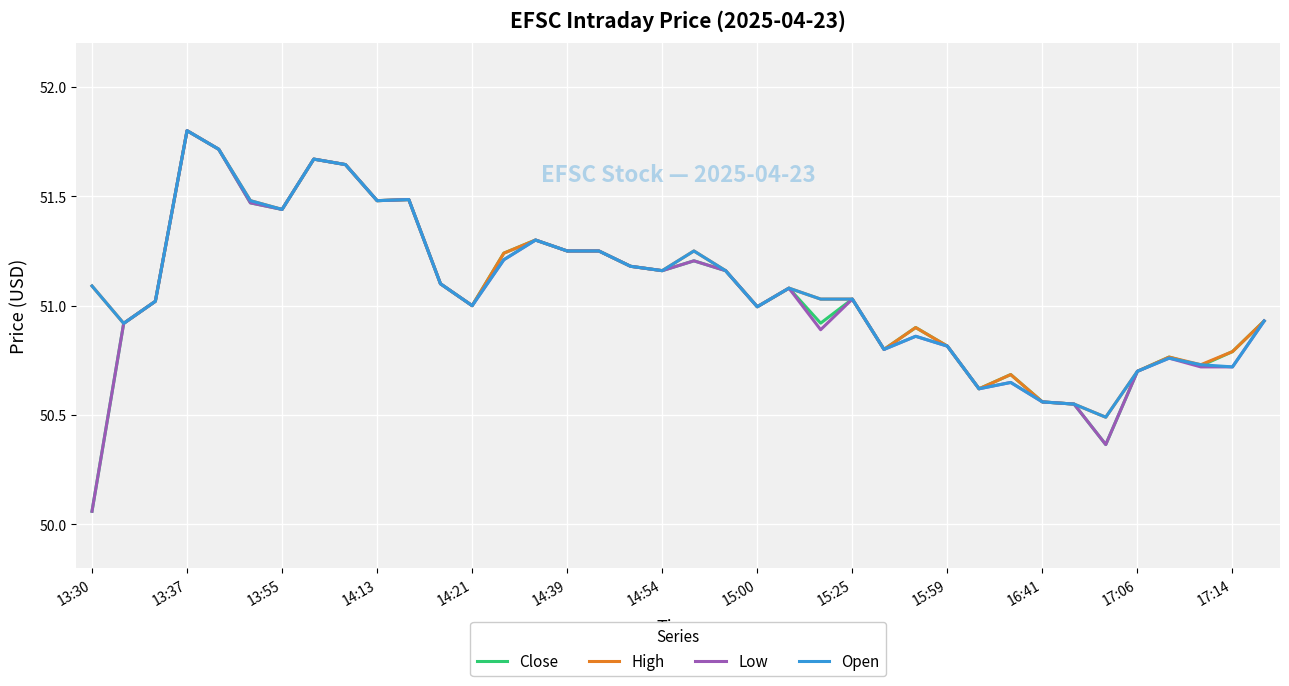

What is the maximum value for Close?

51.8